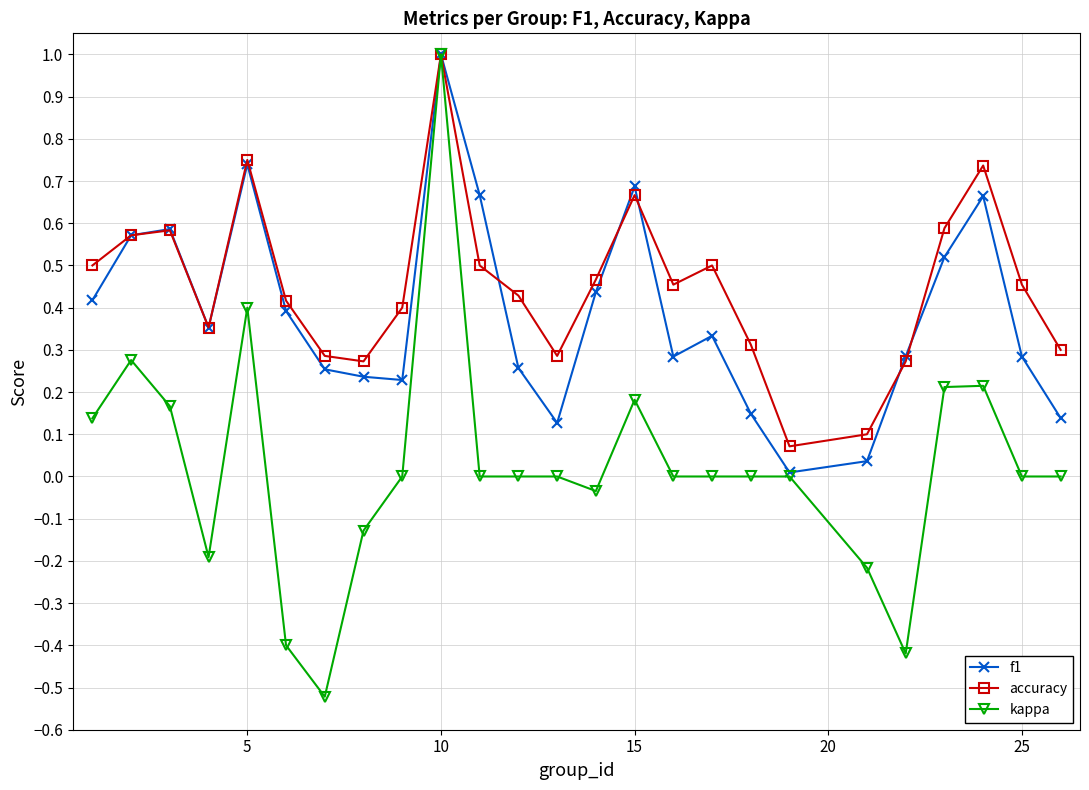

Which series has the largest range (max minus min)?

kappa